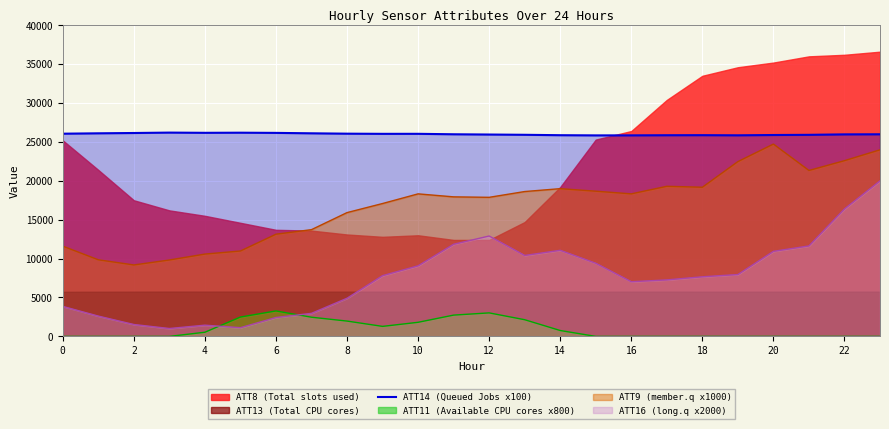

Reading right to left, extract all data points from this chart.

25981.0	25969.8	25910.8	25888.2	25849.0	25867.4	25859.4	25842.5	25839.3	25863.8	25915.5	25949.8	25982.9	26041.1	26038.4	26059.5	26107.0	26161.0	26185.6	26169.8	26197.6	26146.3	26106.6	26056.3